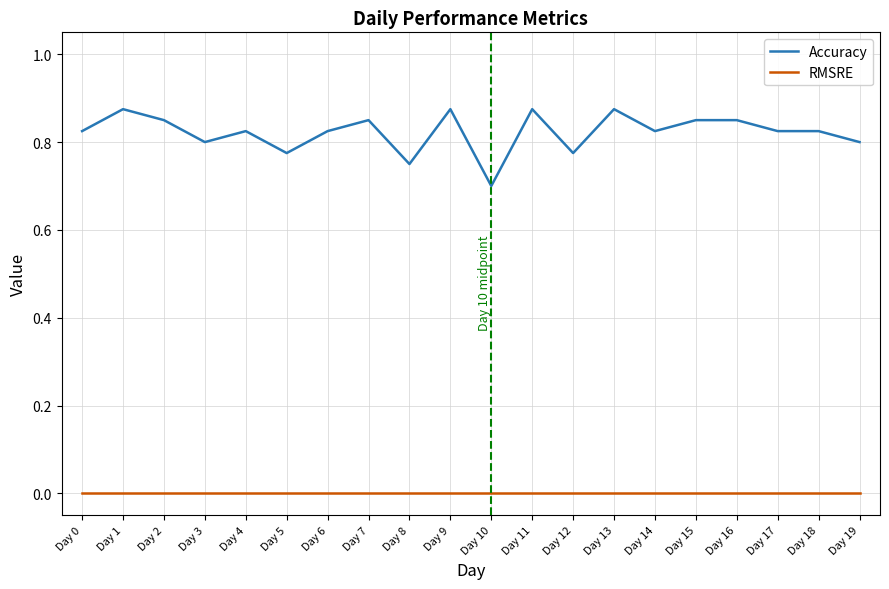

True or false: Accuracy has a value of 1.1 at Day 8.

False